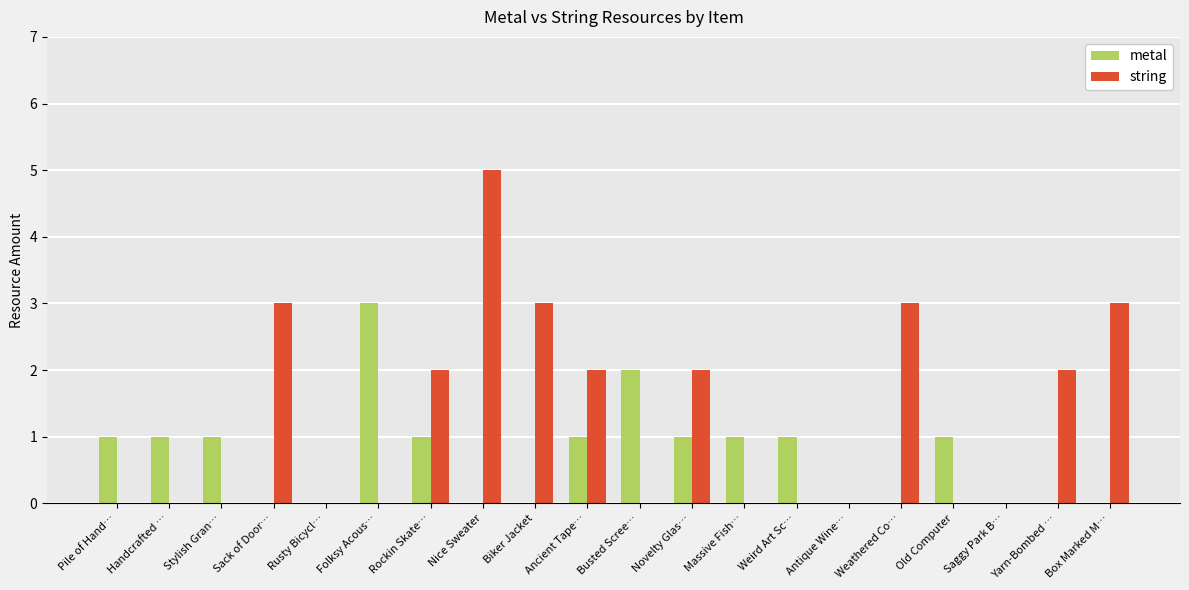

Reading left to right, list all the values displayed in this chart.

metal: Pile of Hand…=1	Handcrafted …=1	Stylish Gran…=1	Sack of Door…=0	Rusty Bicycl…=0	Folksy Acous…=3	Rockin Skate…=1	Nice Sweater=0	Biker Jacket=0	Ancient Tape…=1	Busted Scree…=2	Novelty Glas…=1	Massive Fish…=1	Weird Art Sc…=1	Antique Wine…=0	Weathered Co…=0	Old Computer=1	Saggy Park B…=0	Yarn-Bombed …=0	Box Marked M…=0
string: Pile of Hand…=0	Handcrafted …=0	Stylish Gran…=0	Sack of Door…=3	Rusty Bicycl…=0	Folksy Acous…=0	Rockin Skate…=2	Nice Sweater=5	Biker Jacket=3	Ancient Tape…=2	Busted Scree…=0	Novelty Glas…=2	Massive Fish…=0	Weird Art Sc…=0	Antique Wine…=0	Weathered Co…=3	Old Computer=0	Saggy Park B…=0	Yarn-Bombed …=2	Box Marked M…=3